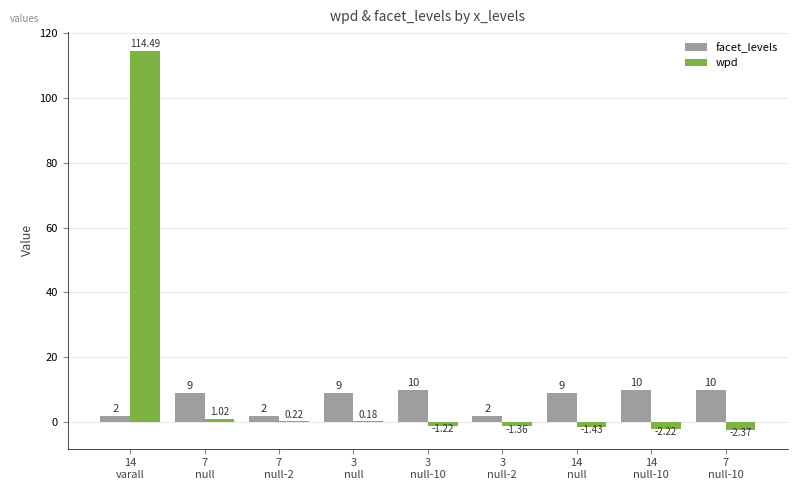

How many groups of bars are there?

9